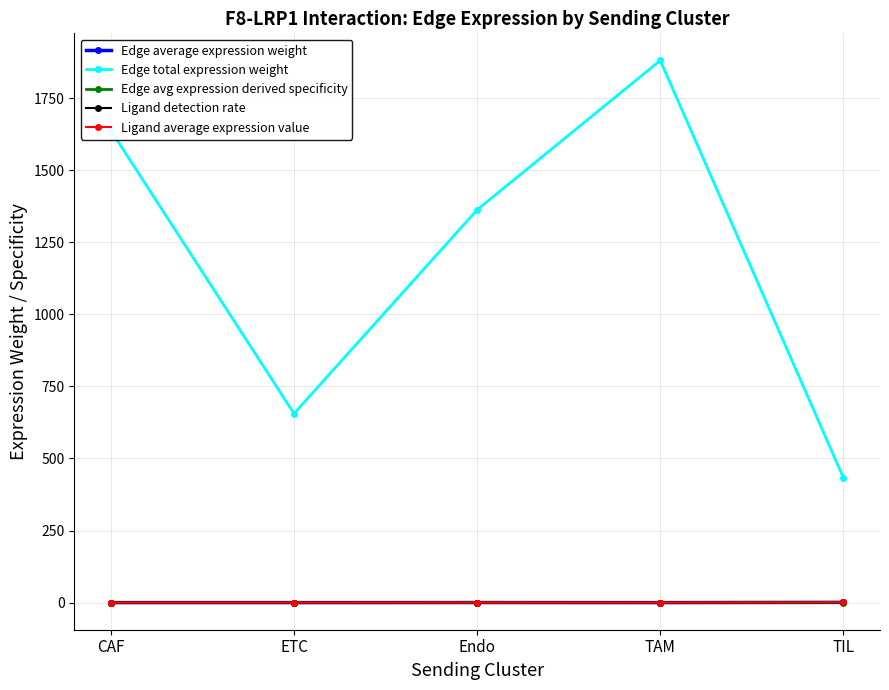

In Ligand detection rate, how many points are lower than both neighbors (excluding endpoints)?

2